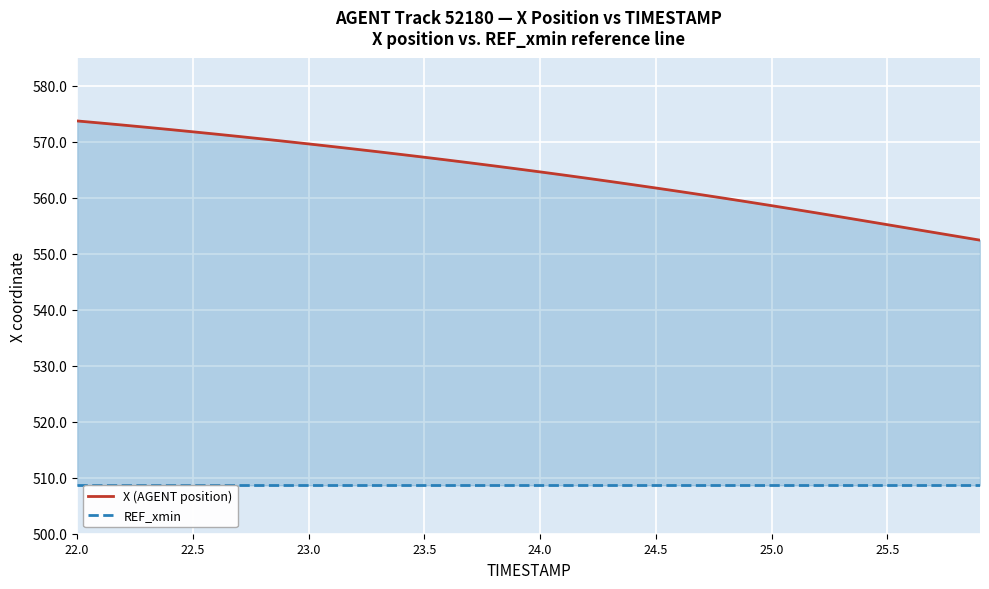

True or false: REF_xmin and X (AGENT position) cross at least once.

False